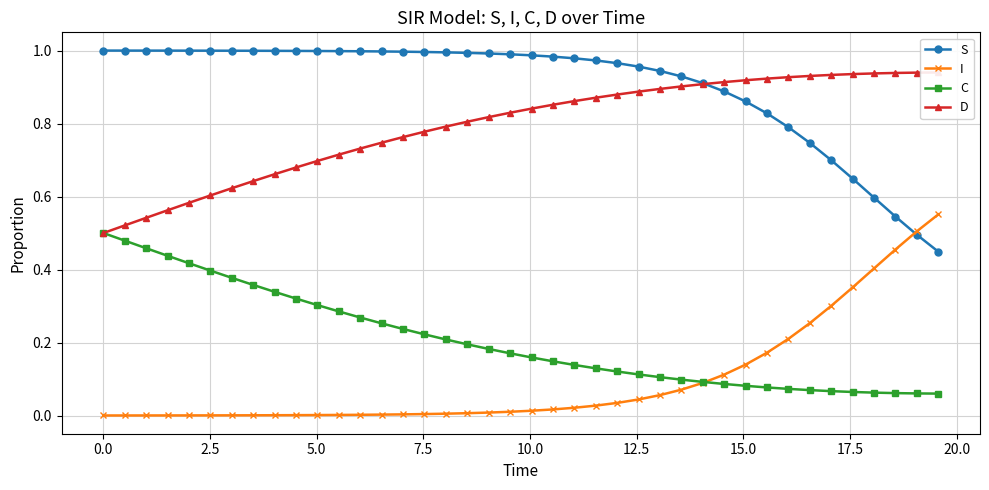

What is the maximum value for C?

0.5